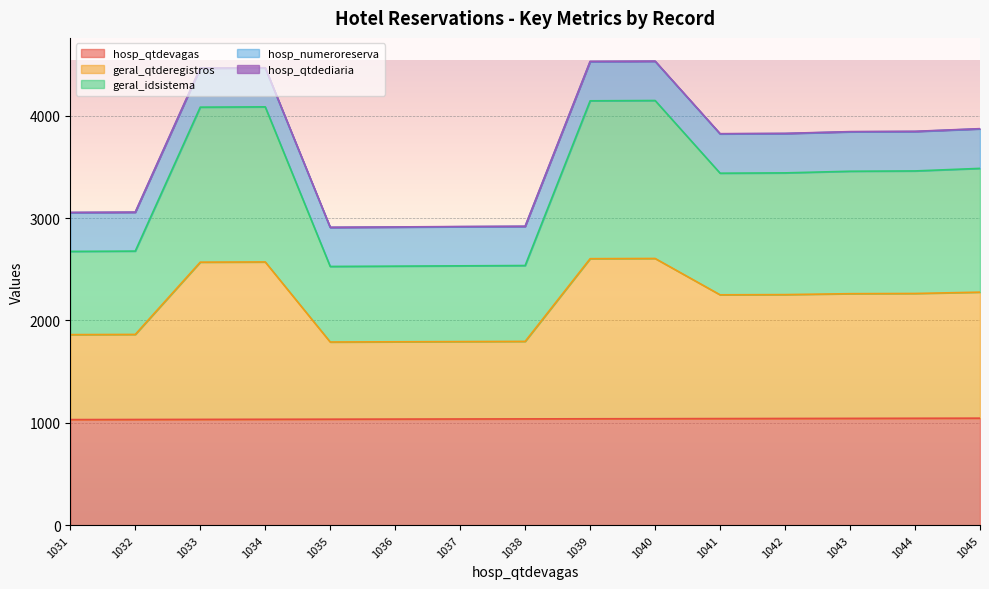

In geral_qtderegistros, how many points are lower than both neighbors (excluding endpoints)?

2